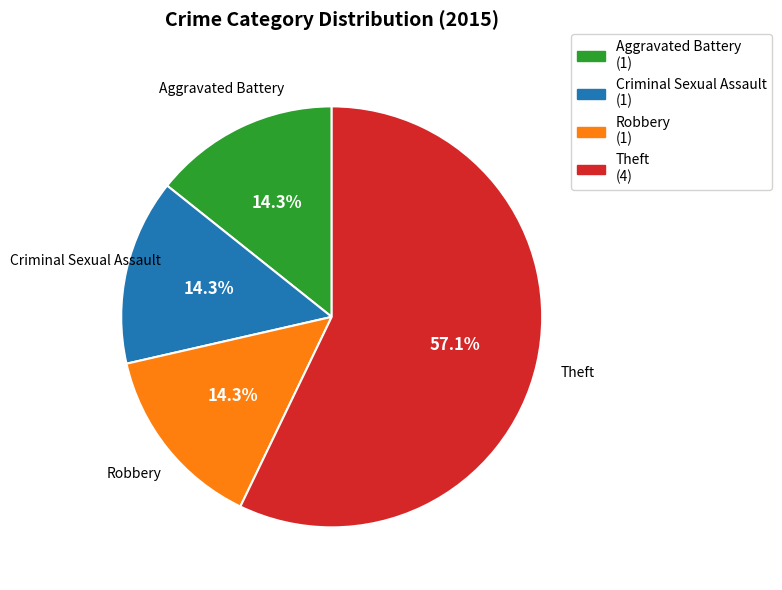

Does Theft (4) account for over 50% of the chart?

Yes